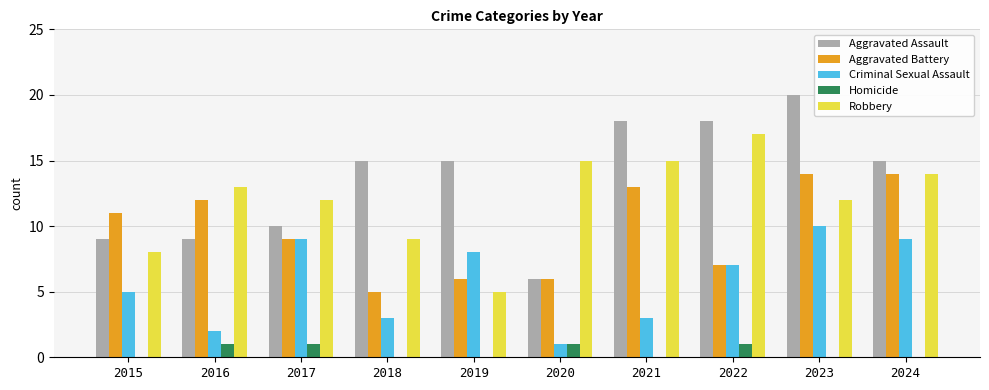

Does the chart contain stacked bars?

No